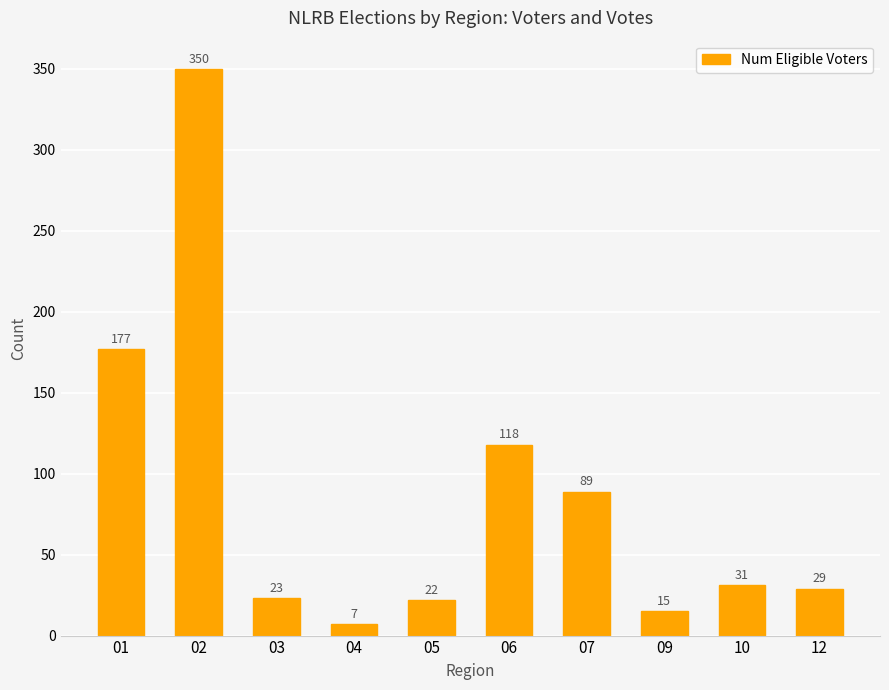

At which category does the chart reach its minimum across all series?

04